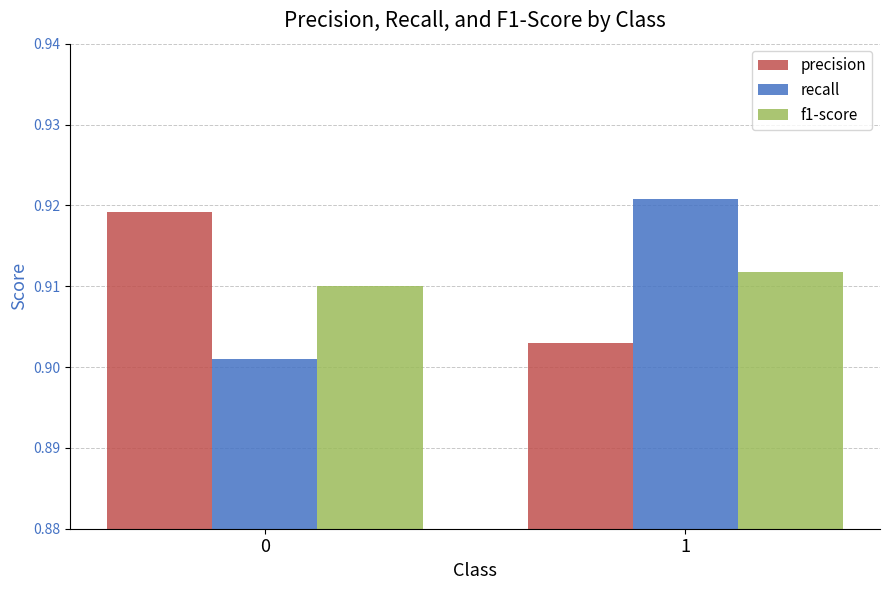

List the labels in order of recall value, largest first.

1, 0